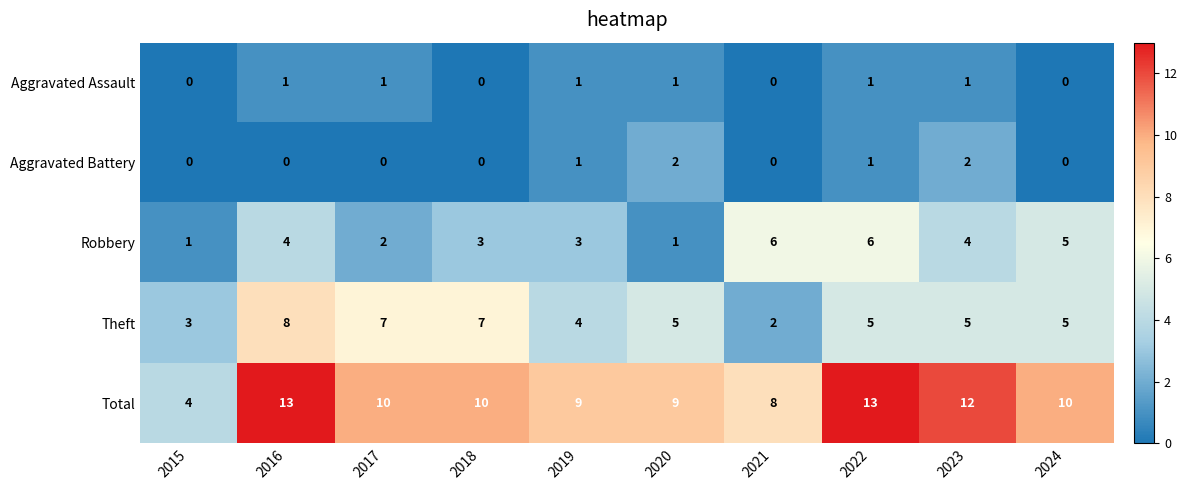

Read the Robbery value at 2022.

6